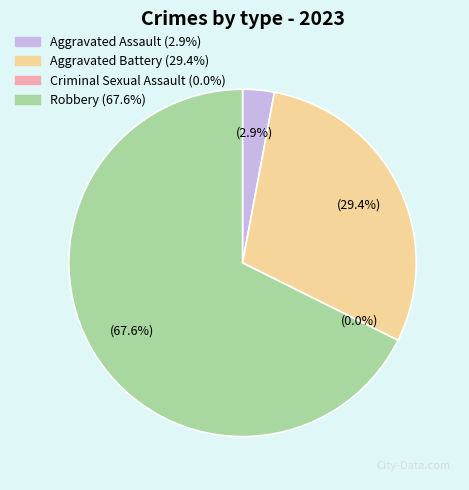

True or false: Aggravated Assault accounts for 1% of the total.

False